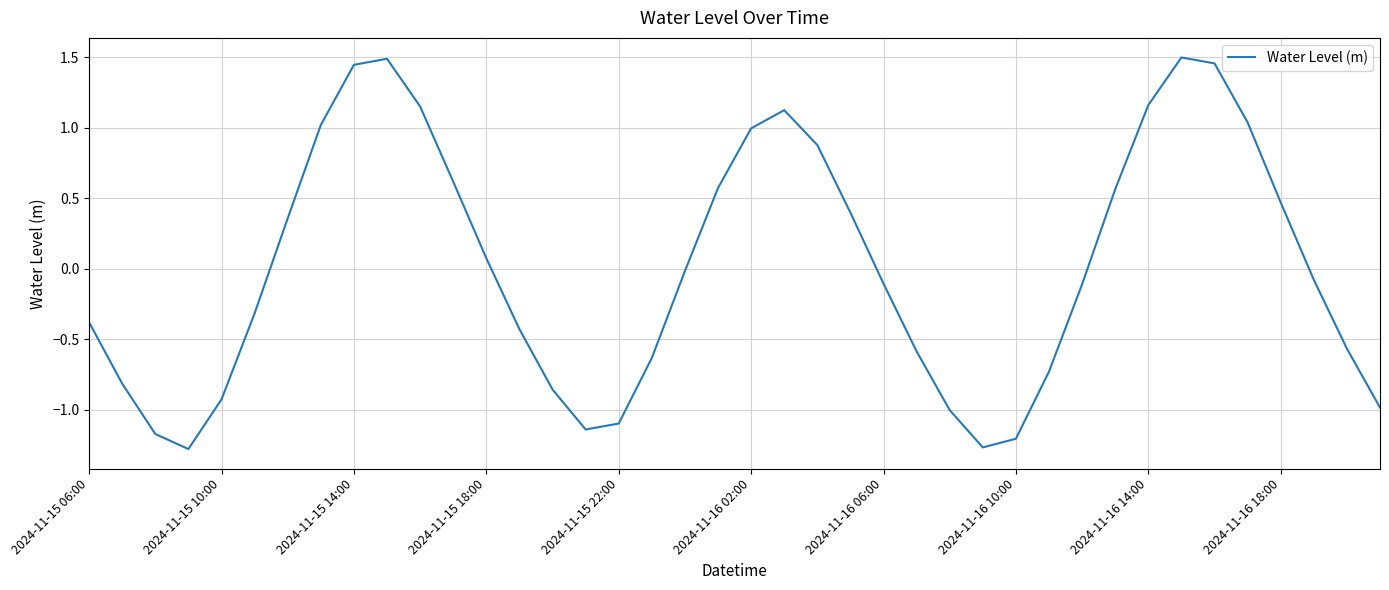

How many negative values are there?

22